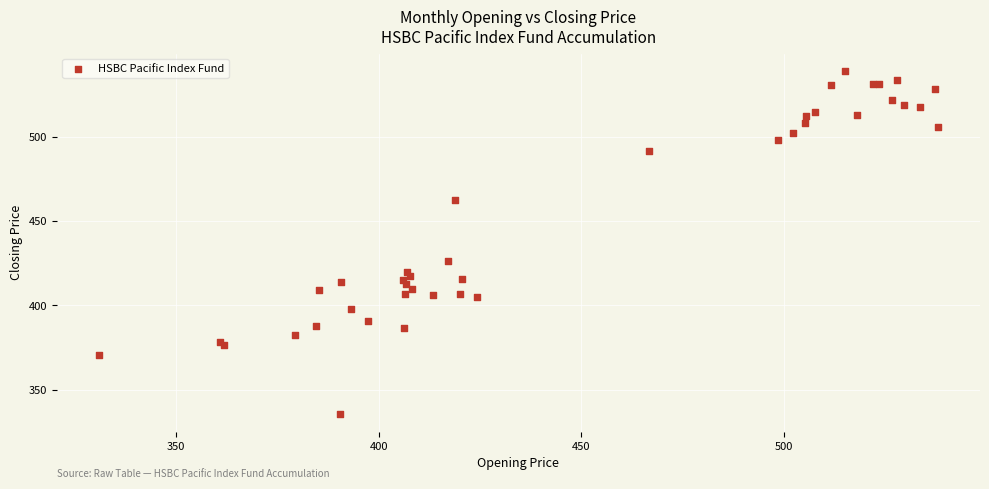

What Y value in the scatter plot is closest to 437?

426.3